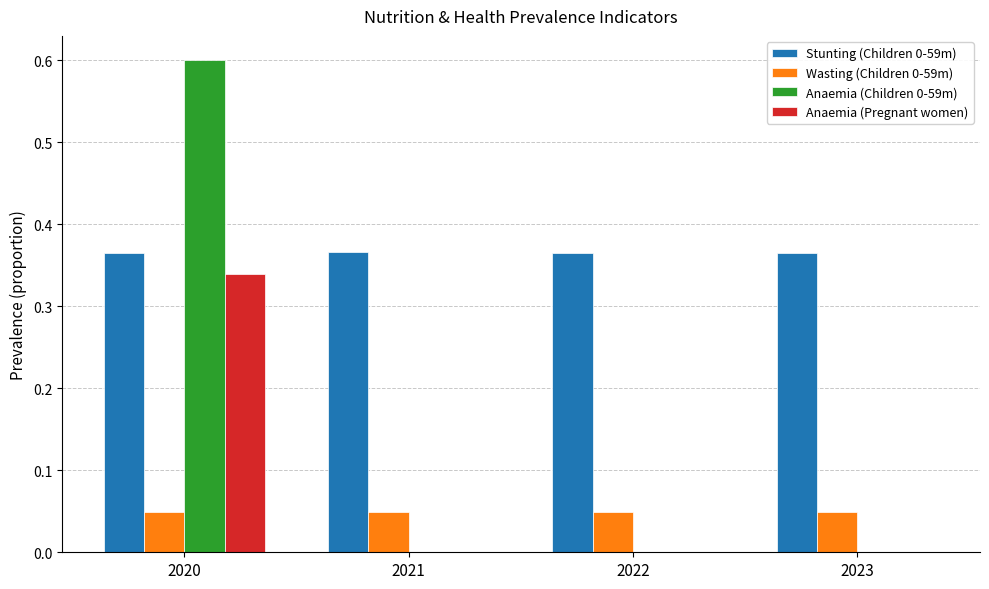

Is it true that Anaemia (Pregnant women) equals 0.1 at 2022?

False